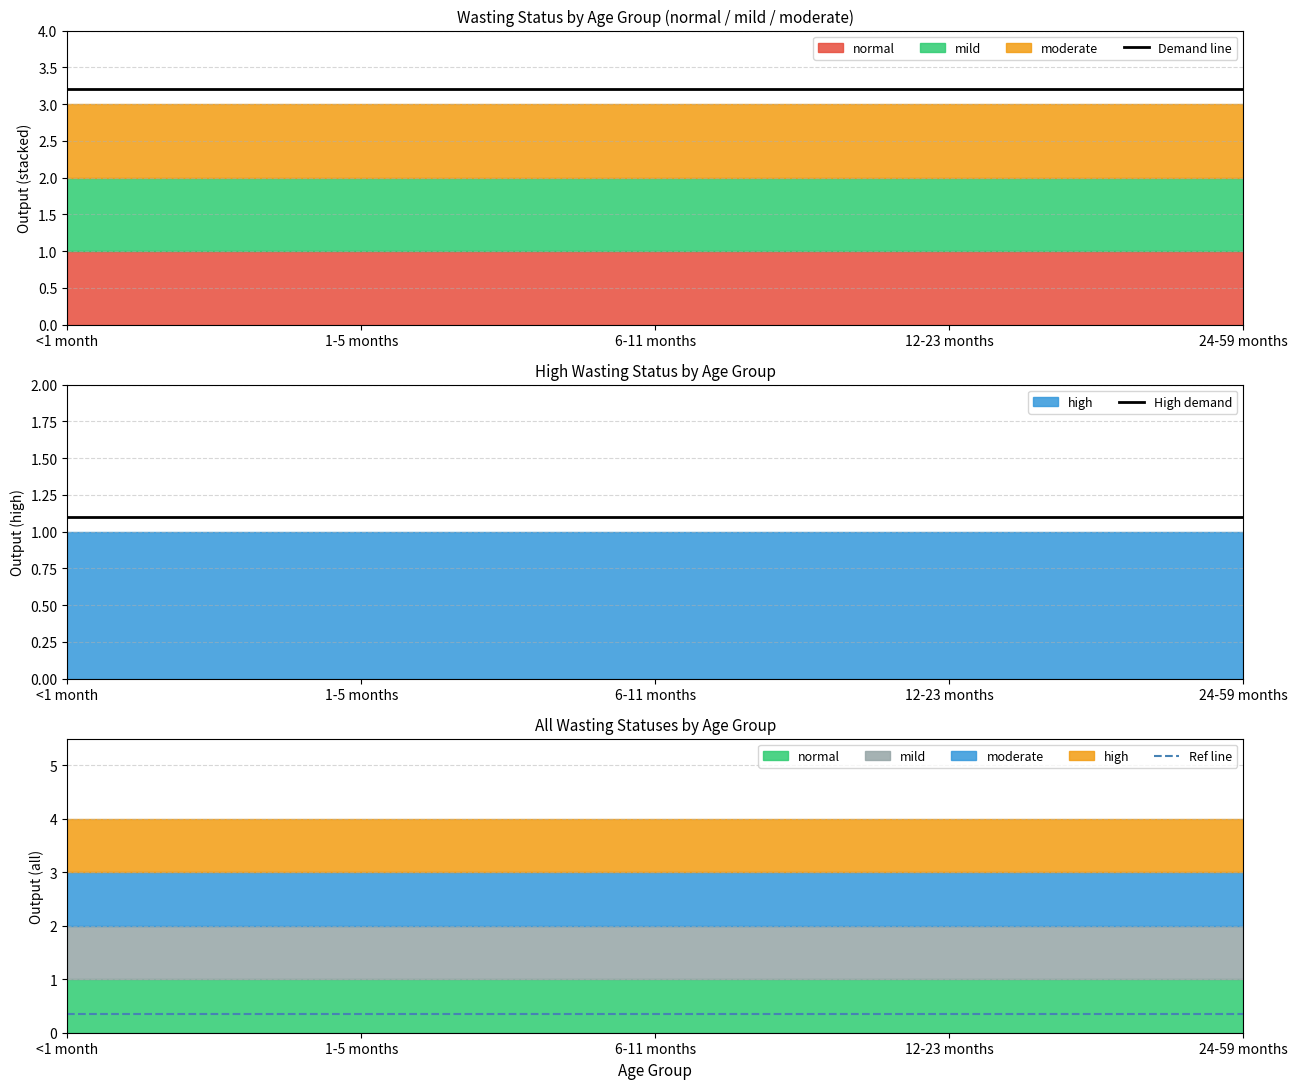

Between <1 month and 1-5 months, which is larger?

<1 month